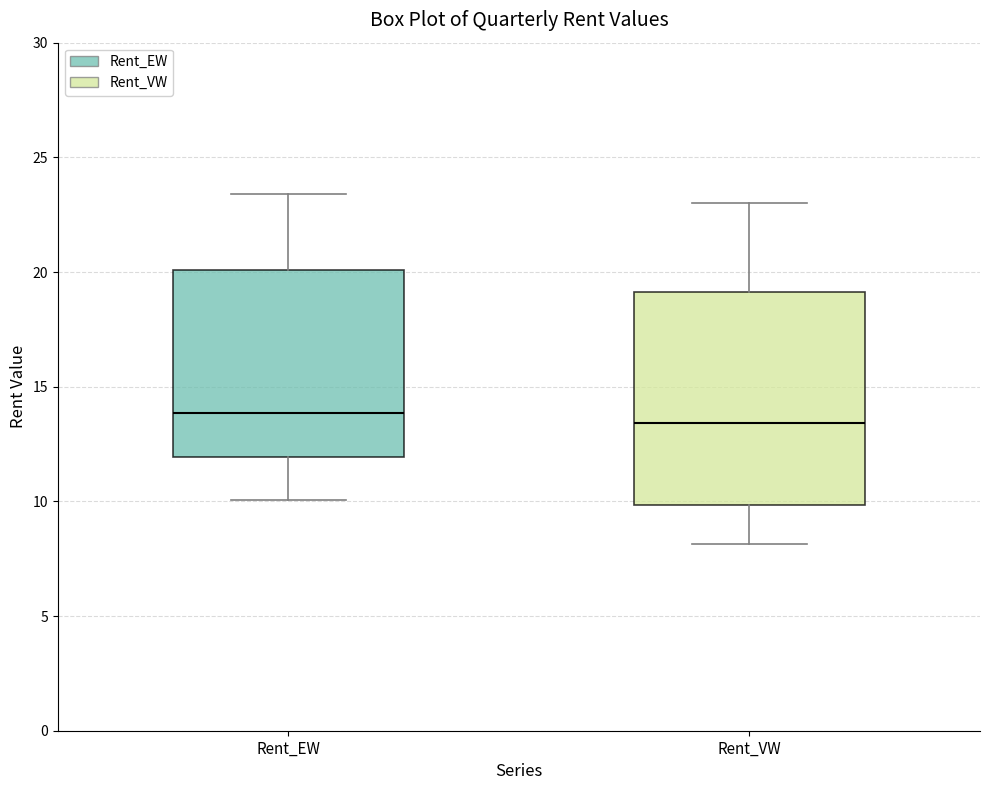

Where does the lower whisker of the box for Rent_VW end on the y-axis? The values are not printed on the chart, so give them approximately, as read against the axis.

8.0